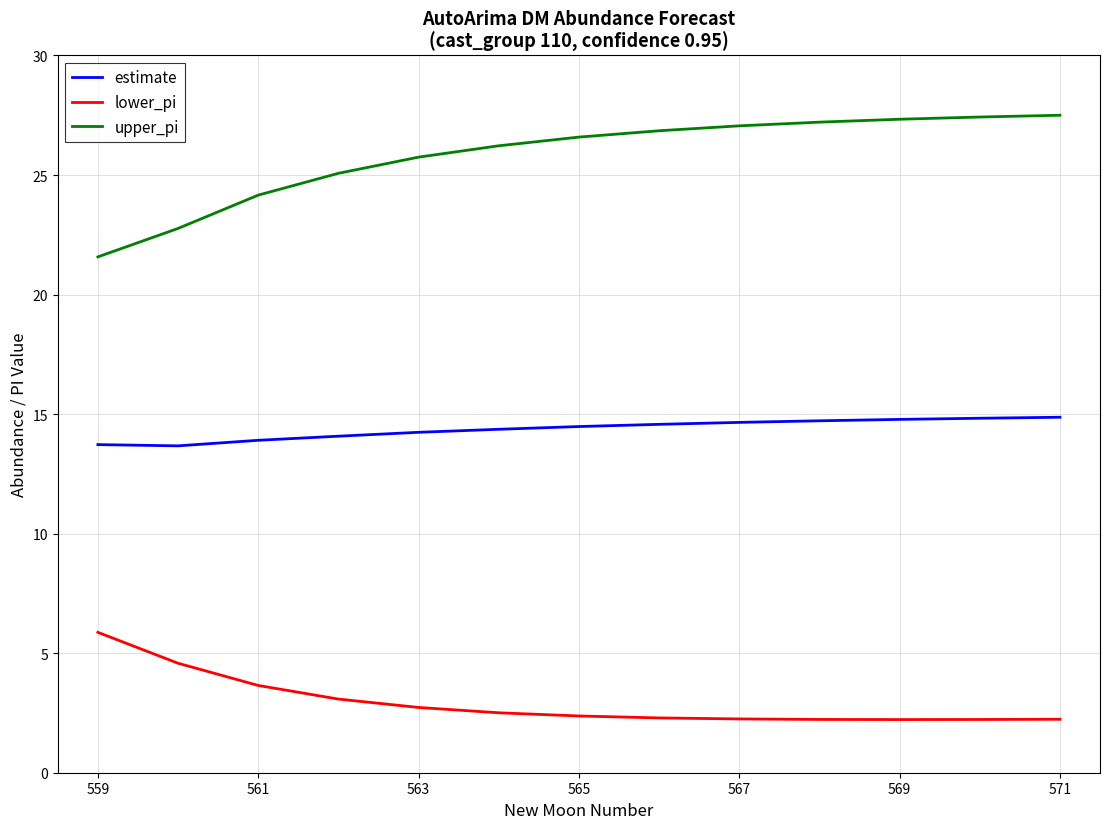

Which series has the largest total across all categories?

upper_pi